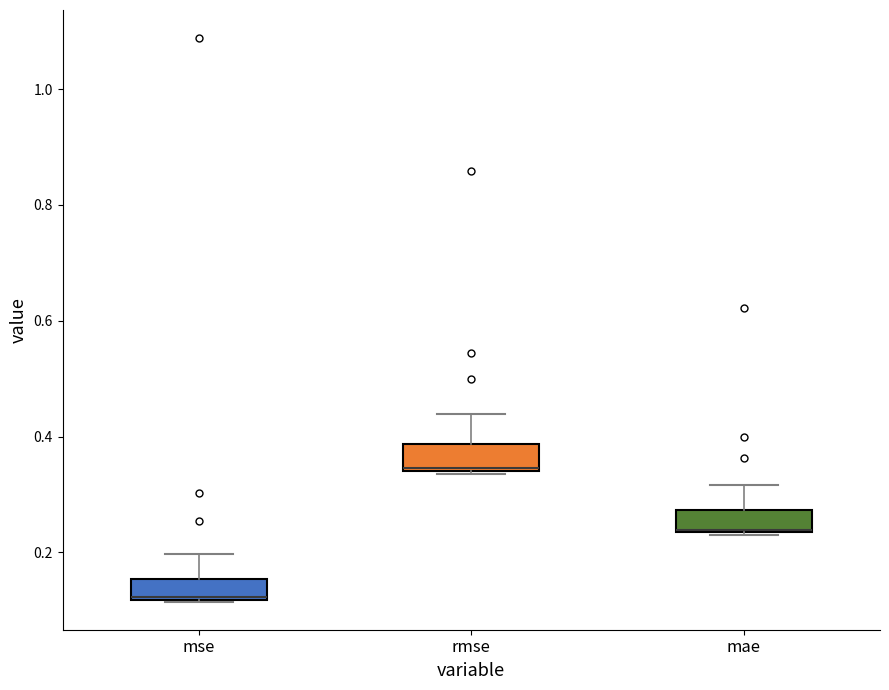

Where is the upper edge of the box for mse on the y-axis? The values are not printed on the chart, so give them approximately, as read against the axis.

0.16